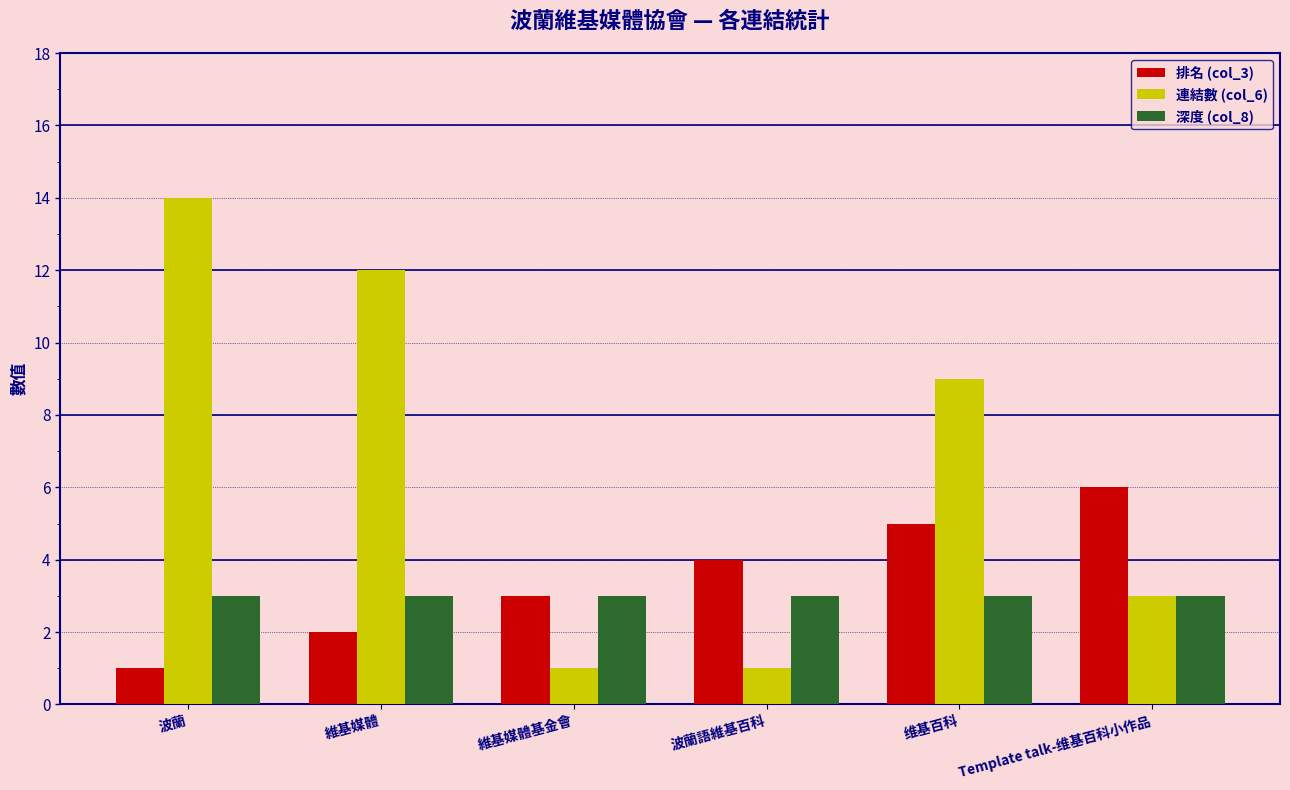

Count the number of categories in the chart.

6